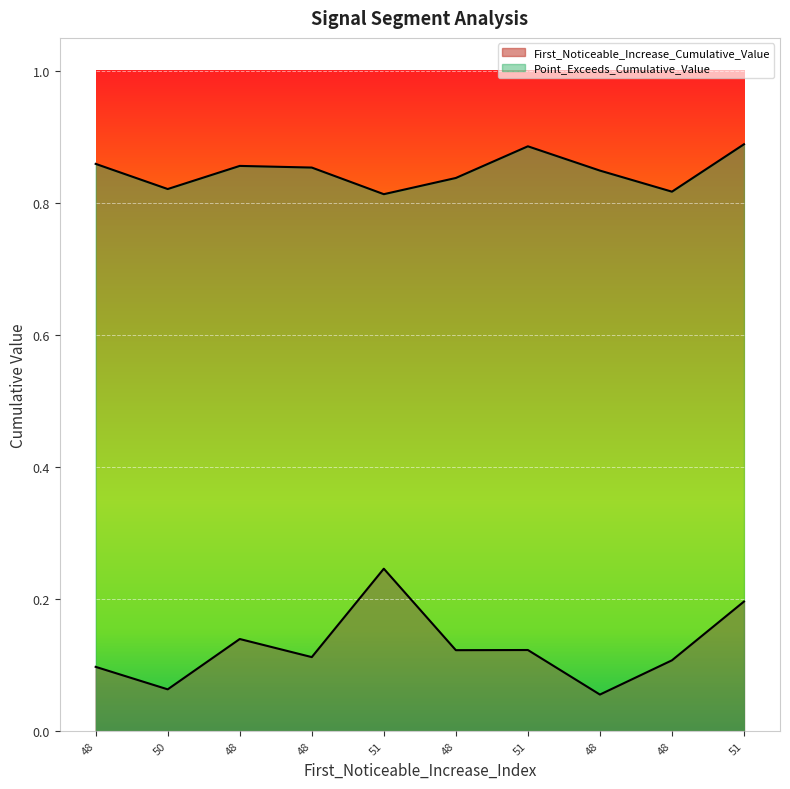

How many interior local valleys does the First_Noticeable_Increase_Cumulative_Value series have?

4